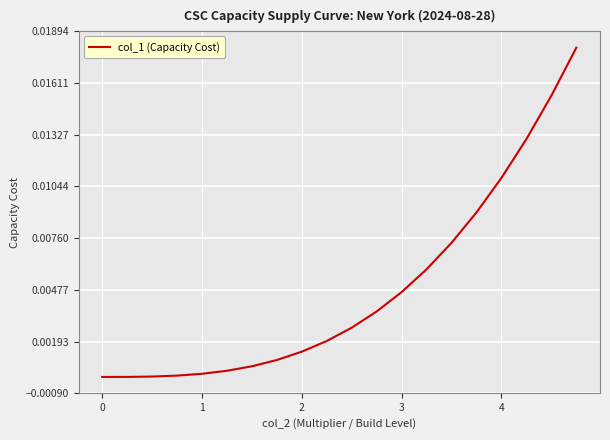

The value at 1 is 0.0. True or false?

True